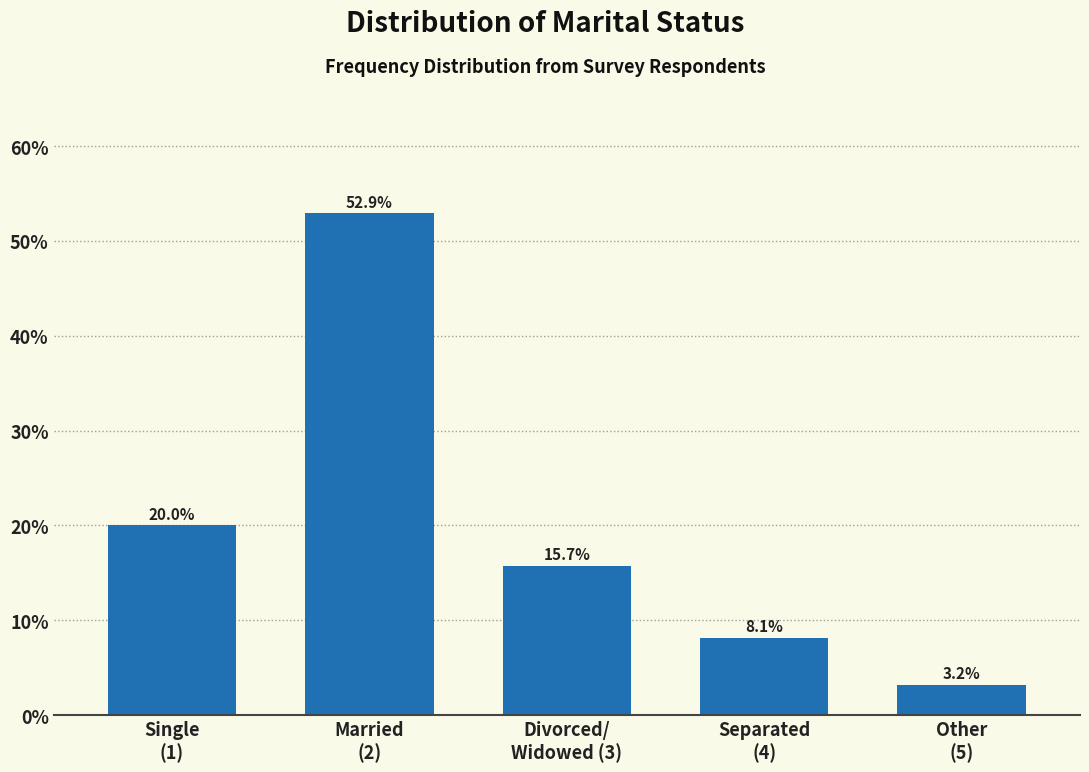

Reading right to left, extract all data points from this chart.

3.2	8.1	15.7	52.9	20.0